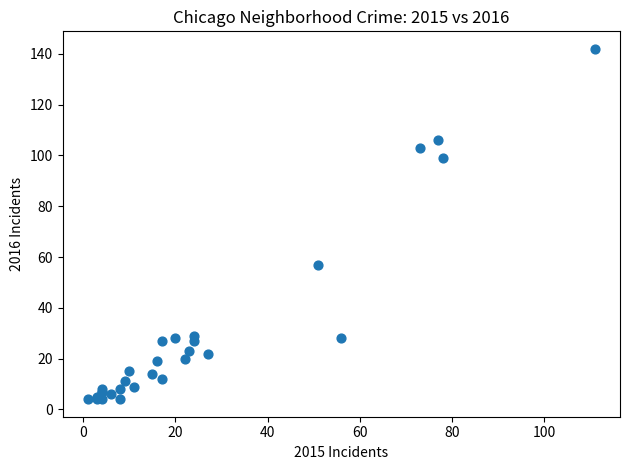

What Y value in the scatter plot is closest to 73?

57